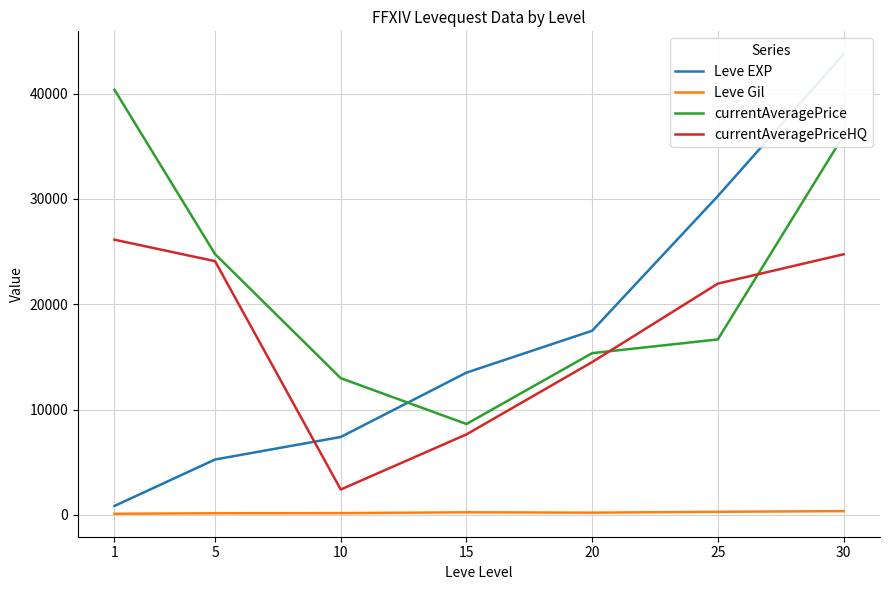

At which label does currentAveragePriceHQ first exceed 21960?

1